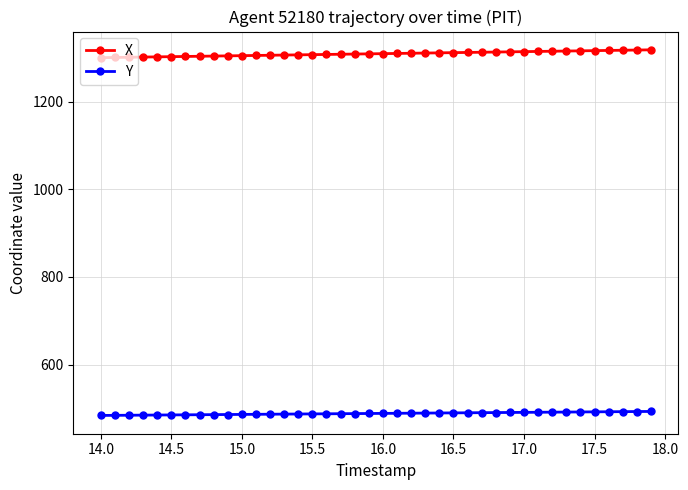

What is the value of the X point at the 35th from the left?

1315.8